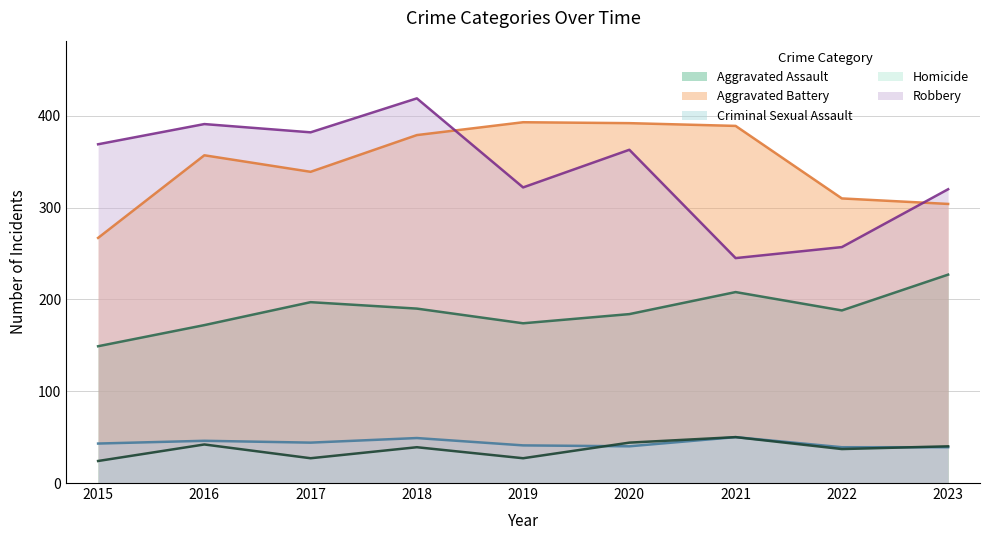

How many values in the Robbery series exceed 363?

4